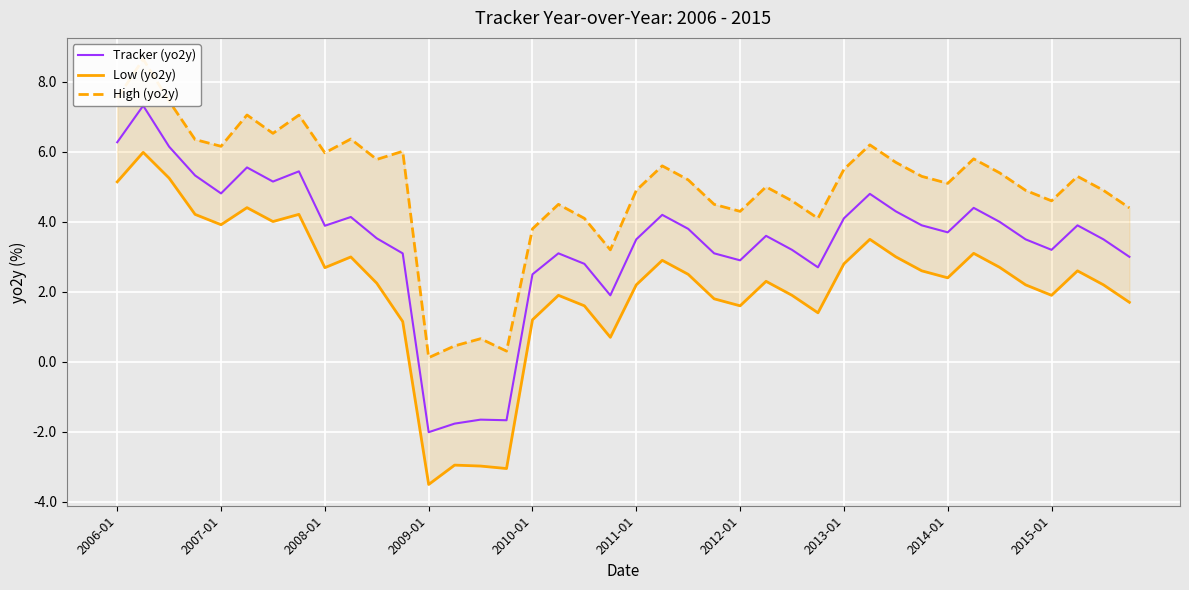

How many lines are shown in the chart?

3